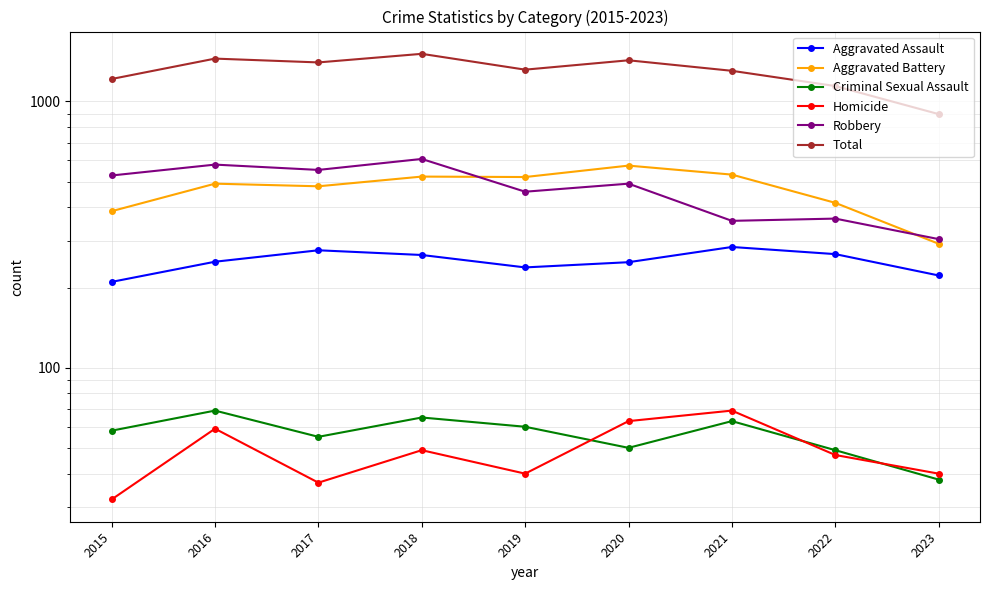

How many values in the Criminal Sexual Assault series are below 58?

4